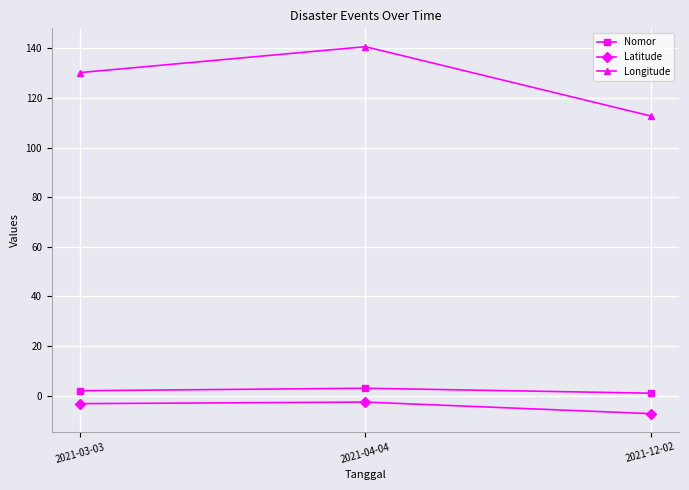

How many data points in Nomor are less than 2?

1